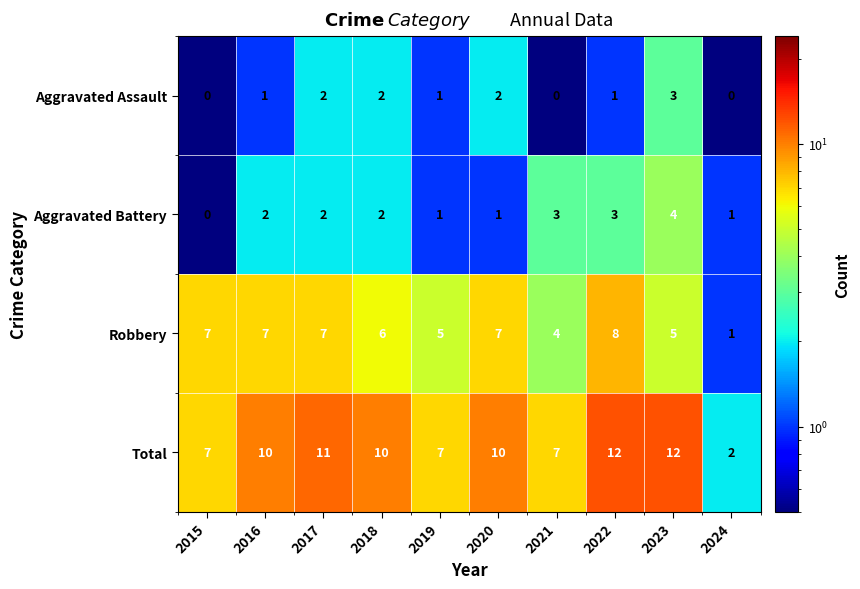

Which series has the largest range (max minus min)?

Total